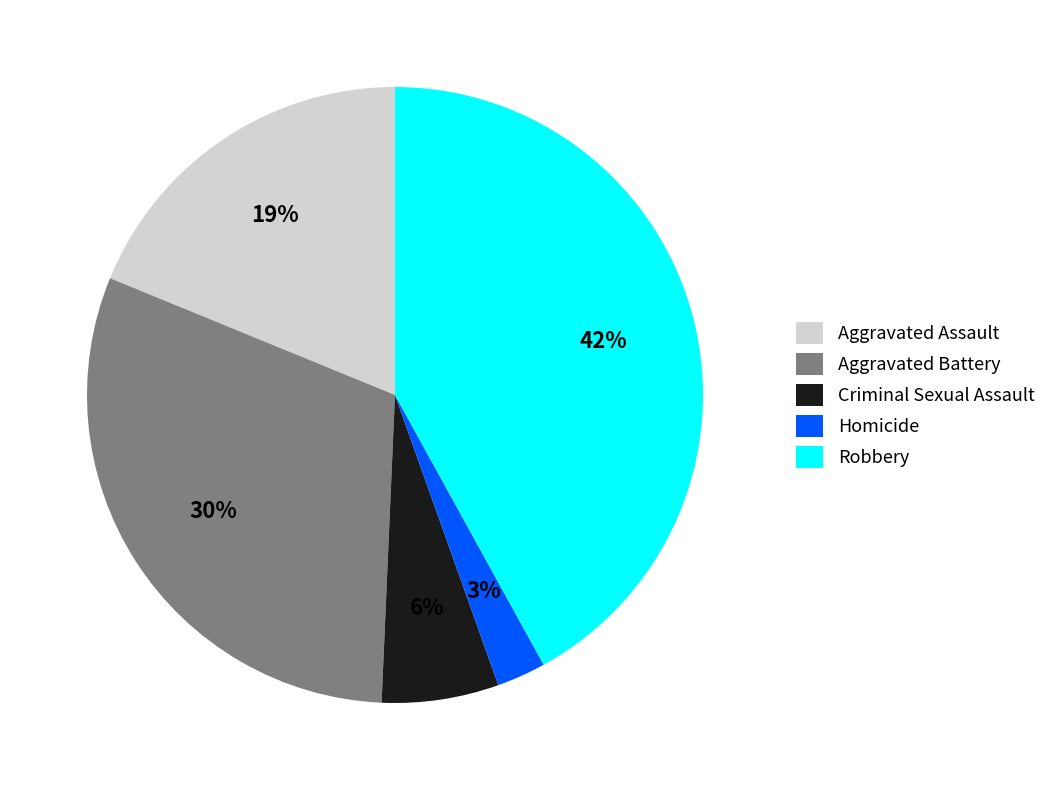

Do Aggravated Battery and Homicide together represent more than half of the pie?

No